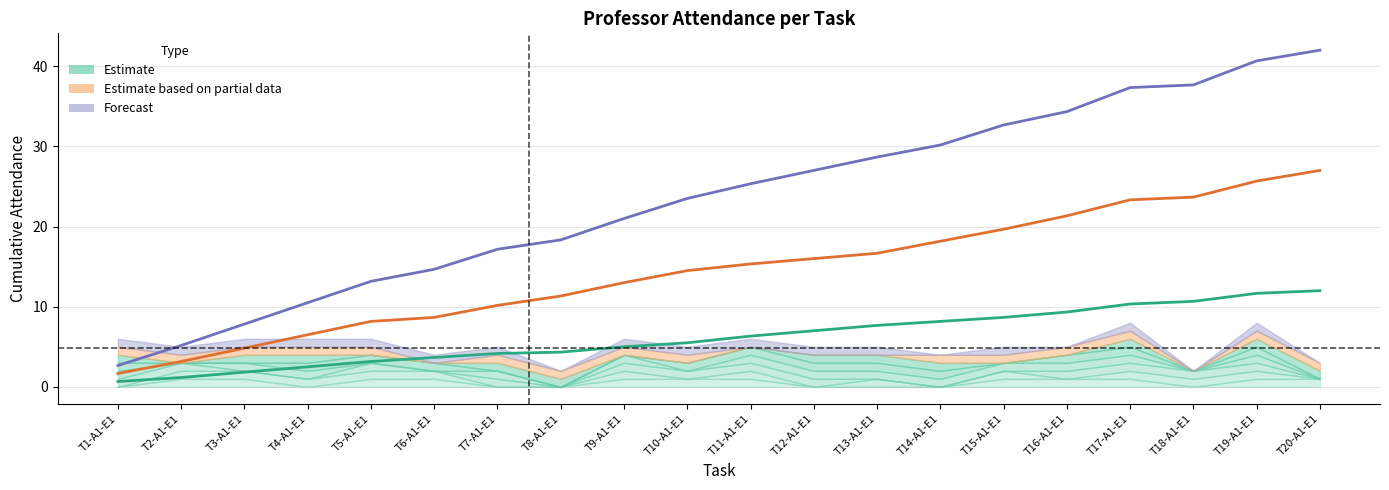

True or false: Forecast (mean) and Partial (mean) cross at least once.

False